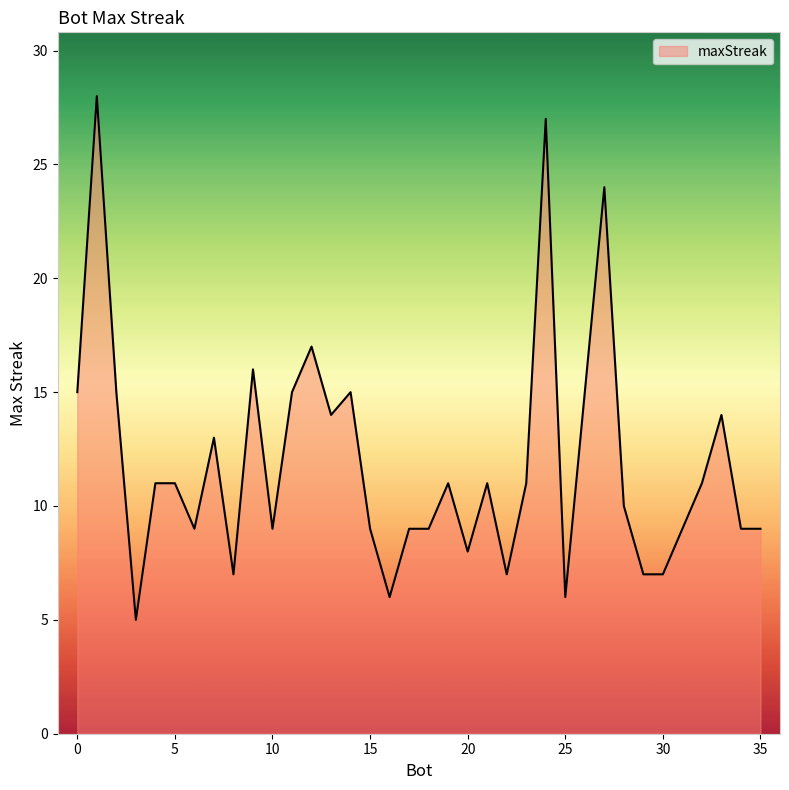

What is the maximum value shown in the chart?

28